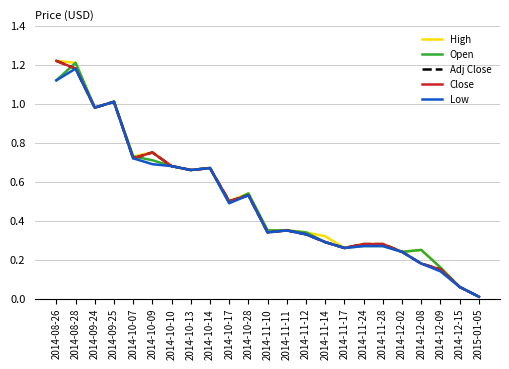

True or false: Adj Close and Low intersect in this chart.

False